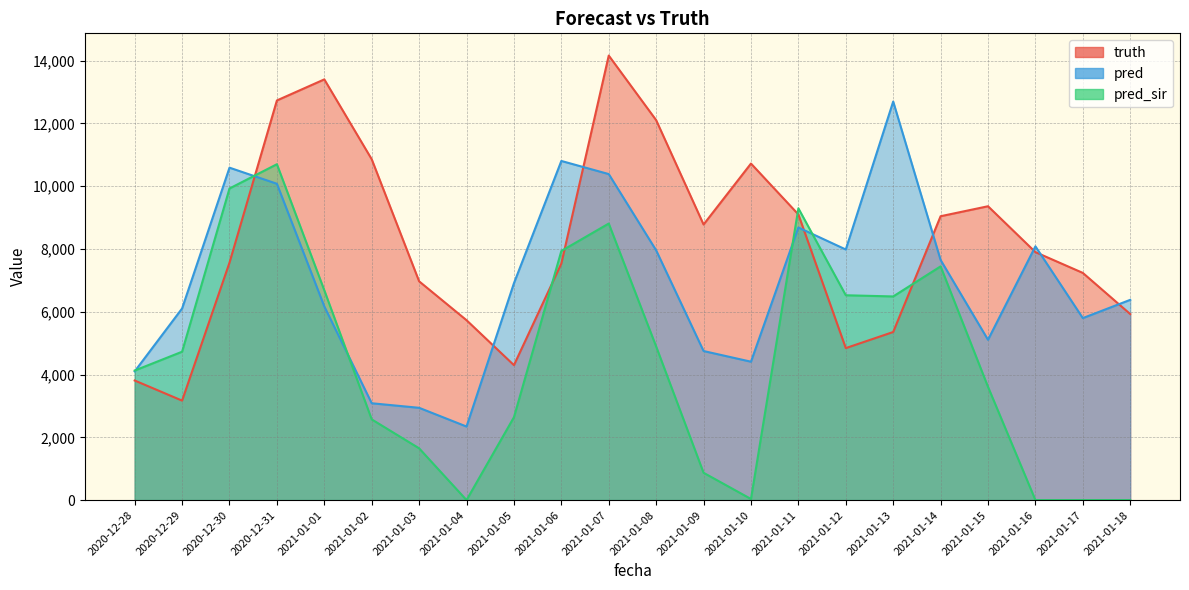

List the series in order of their overall mean, highest first.

truth, pred, pred_sir